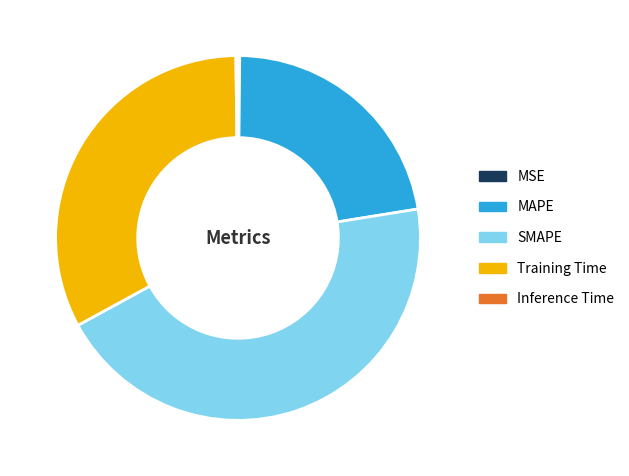

Is the sum of Training Time and SMAPE greater than half?

Yes